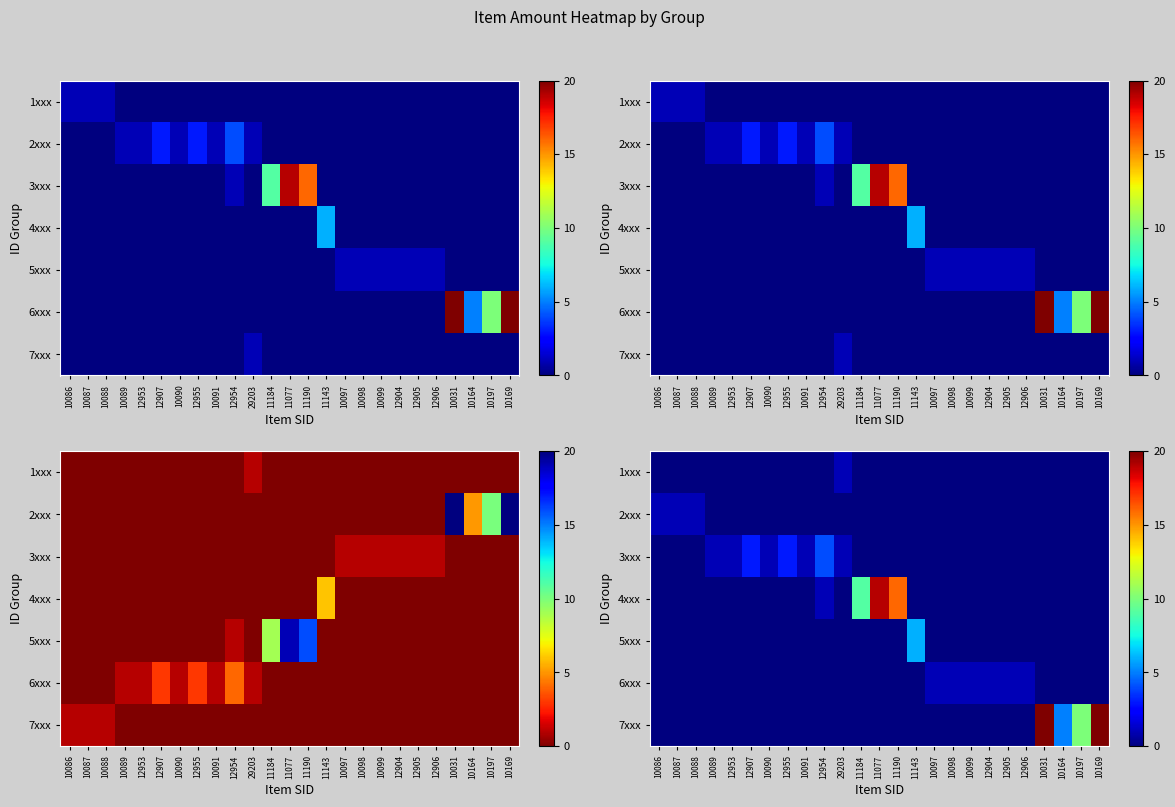

How many values in the 4xxx series exceed 0?

4